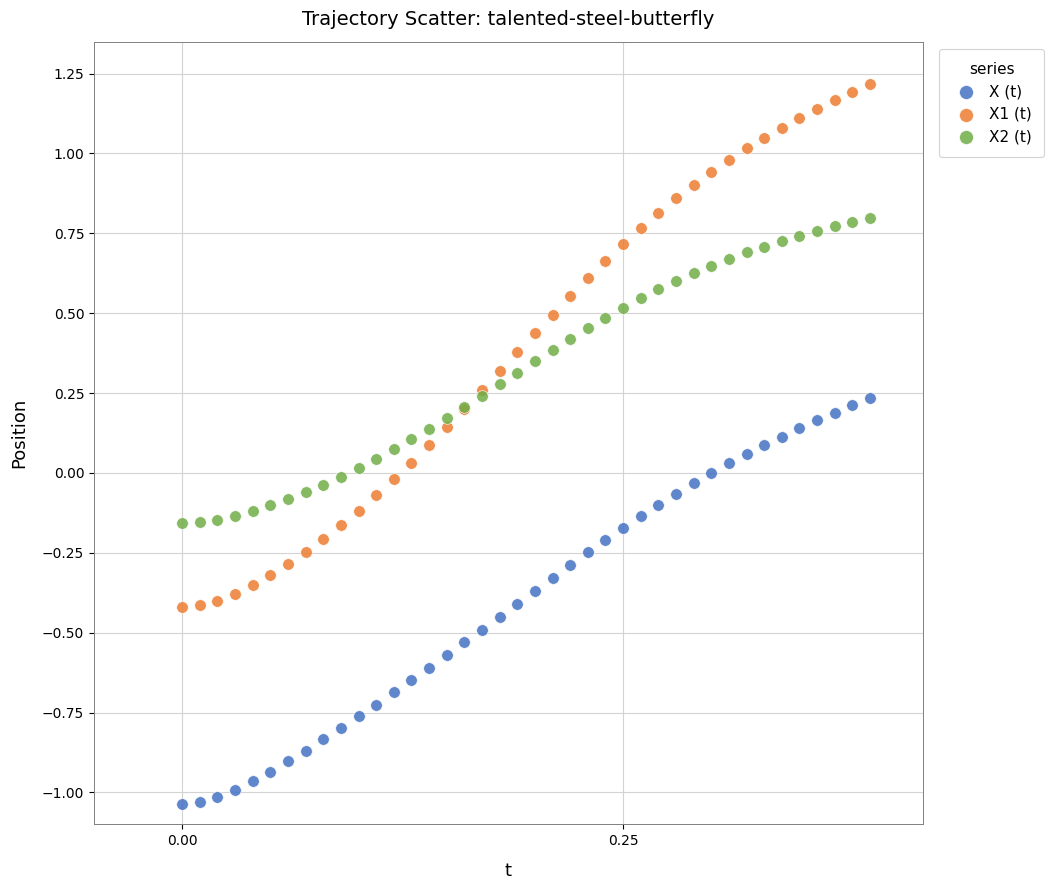

Which series contains the lowest Y value?

X (t)